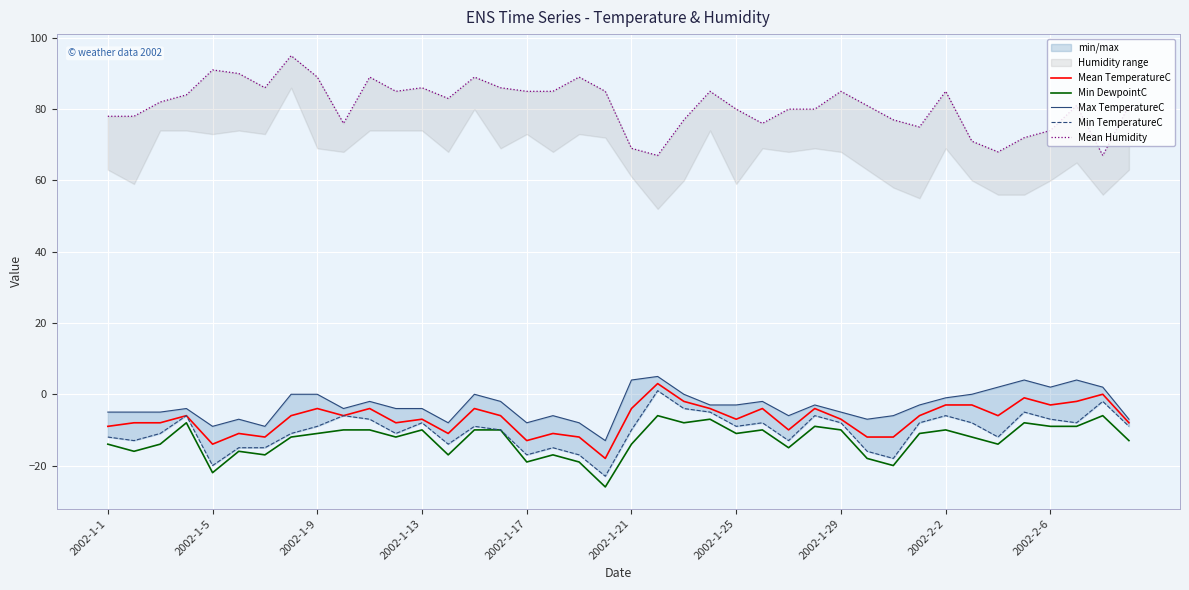

The Min DewpointC series shows -3 at 23. True or false?

False